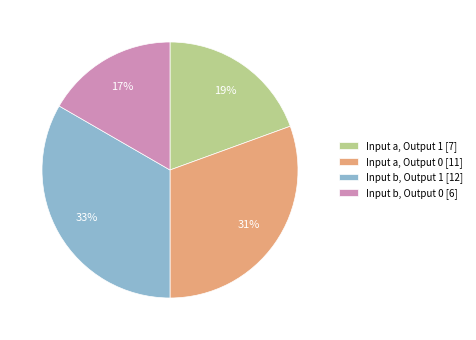

What is the smallest slice in the pie chart?

Input b, Output 0 [6]